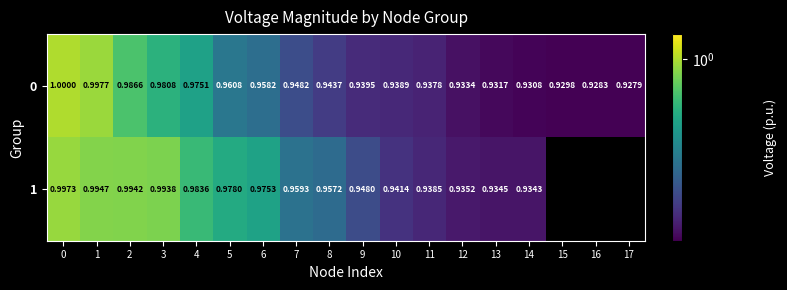

Is the value of 1 at 1 greater than the value of 0 at 16?

Yes